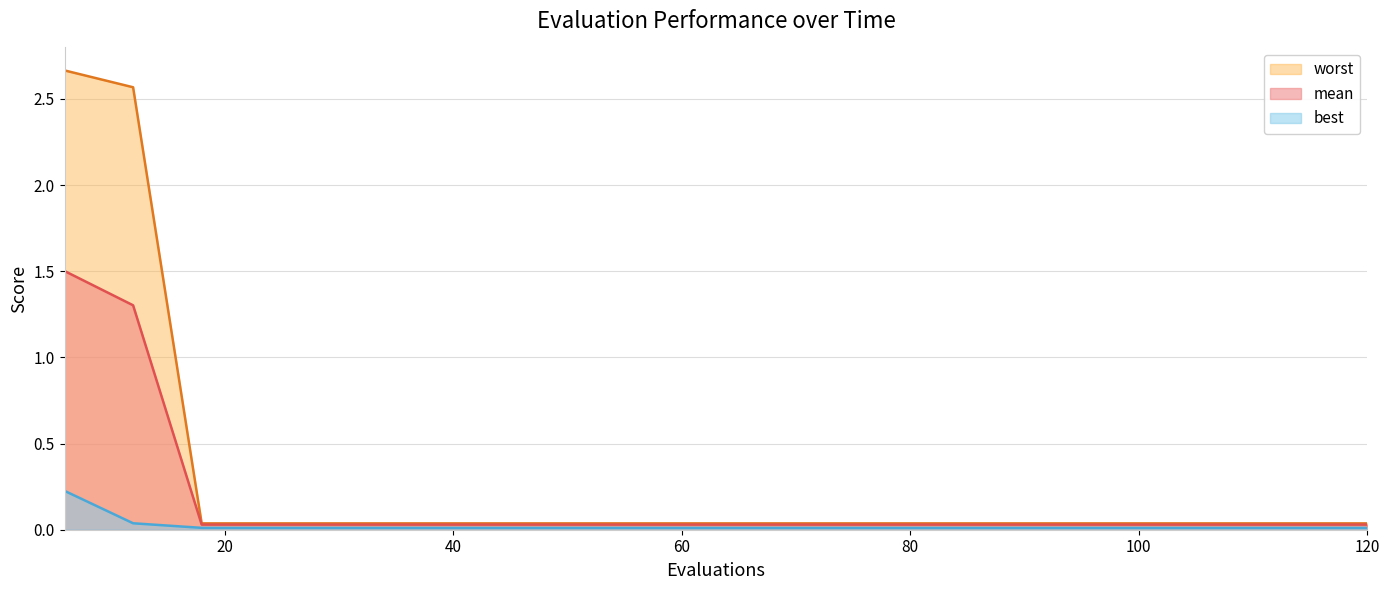

Which label corresponds to the smallest value in the chart?

18